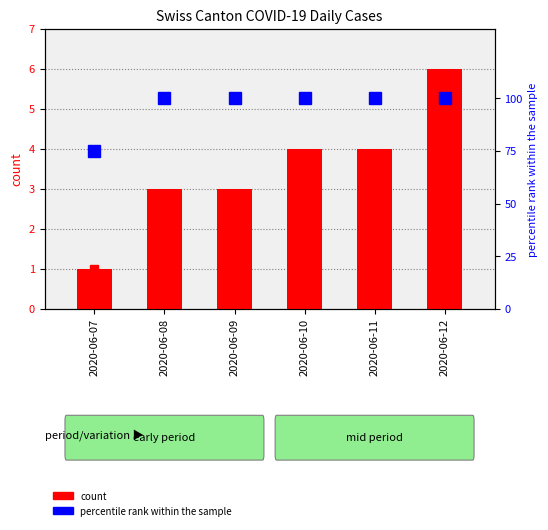

Which label corresponds to the largest value in the chart?

2020-06-08